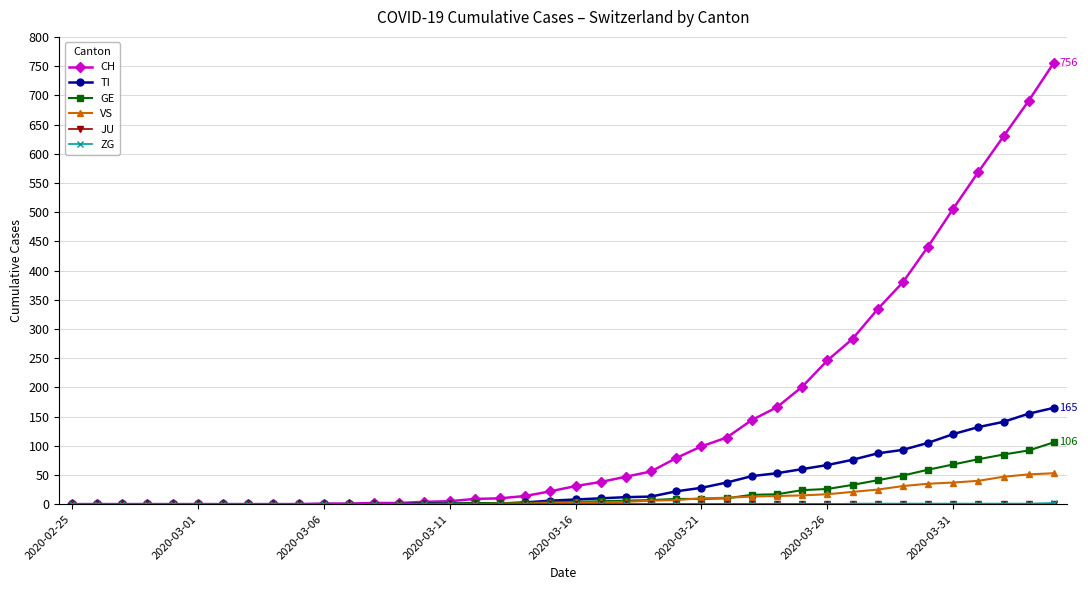

Which series has the largest total across all categories?

CH